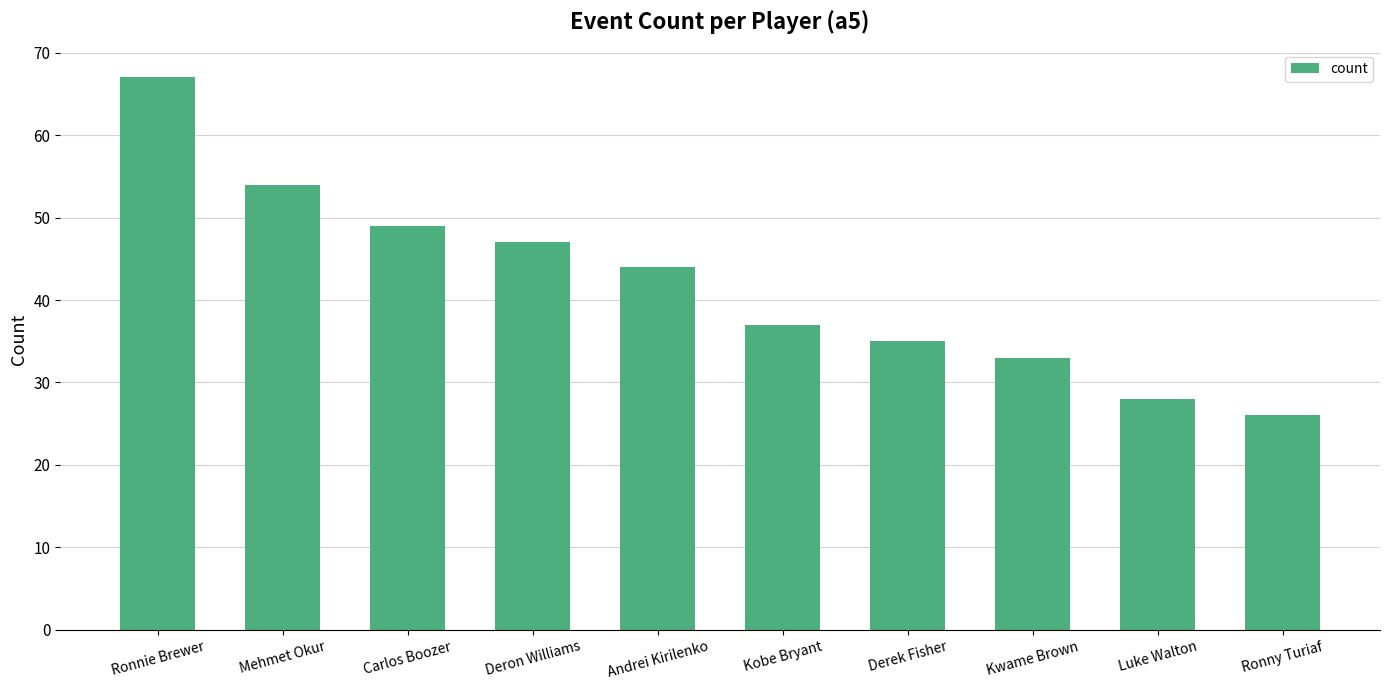

What is the value of the 9th bar from the left?

28